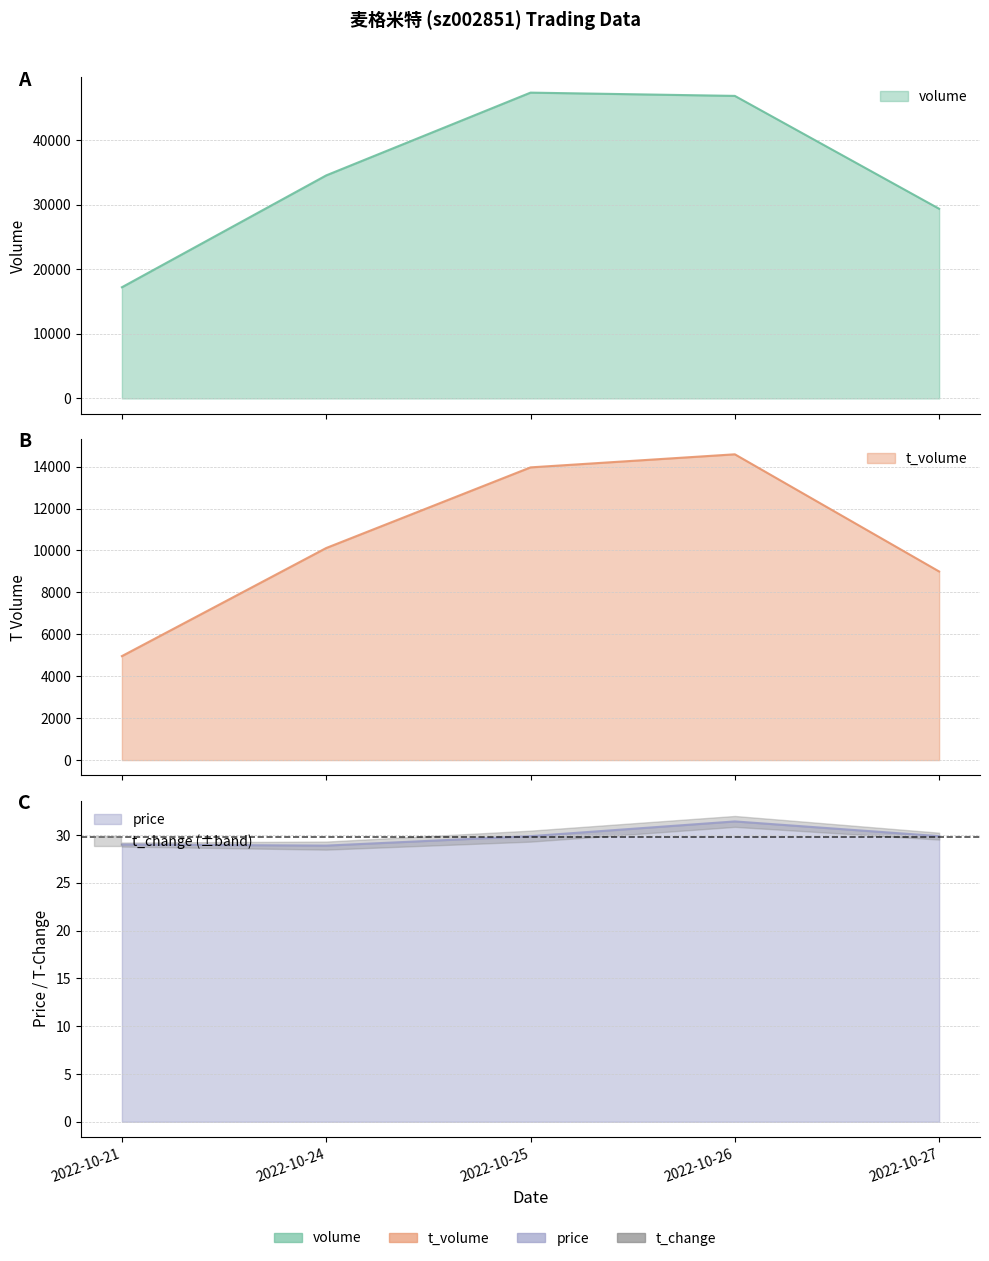

Which category has the highest value across all series?

2022-10-25